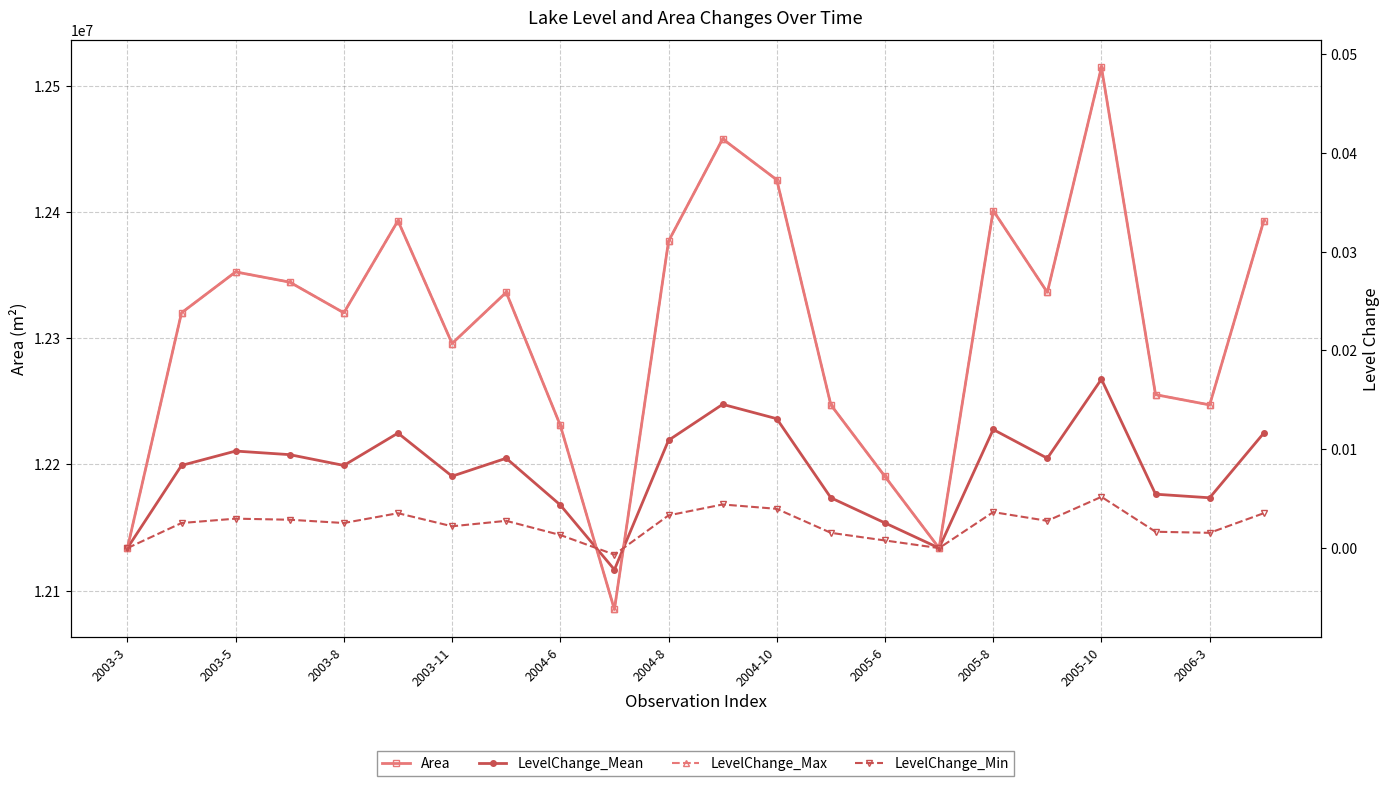

True or false: LevelChange_Max and LevelChange_Min intersect in this chart.

True